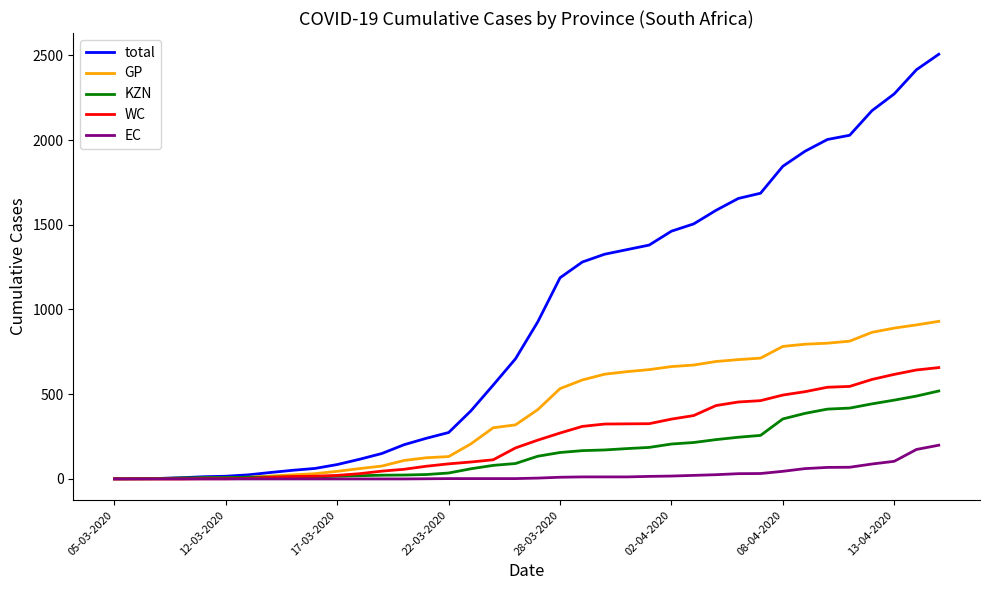

List the series in order of their peak value, lowest first.

EC, KZN, WC, GP, total